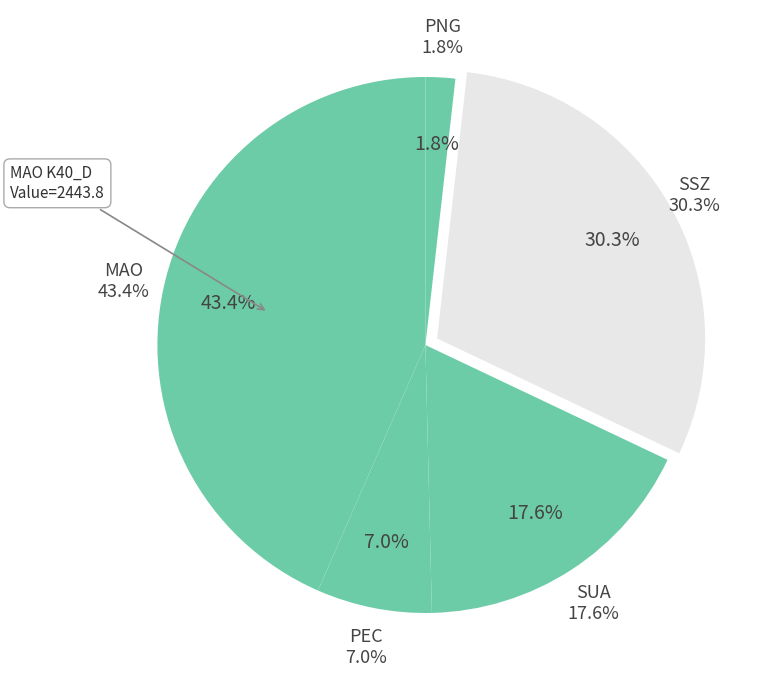

Rank the categories by value from highest to lowest.

MAO, SSZ, SUA, PEC, PNG